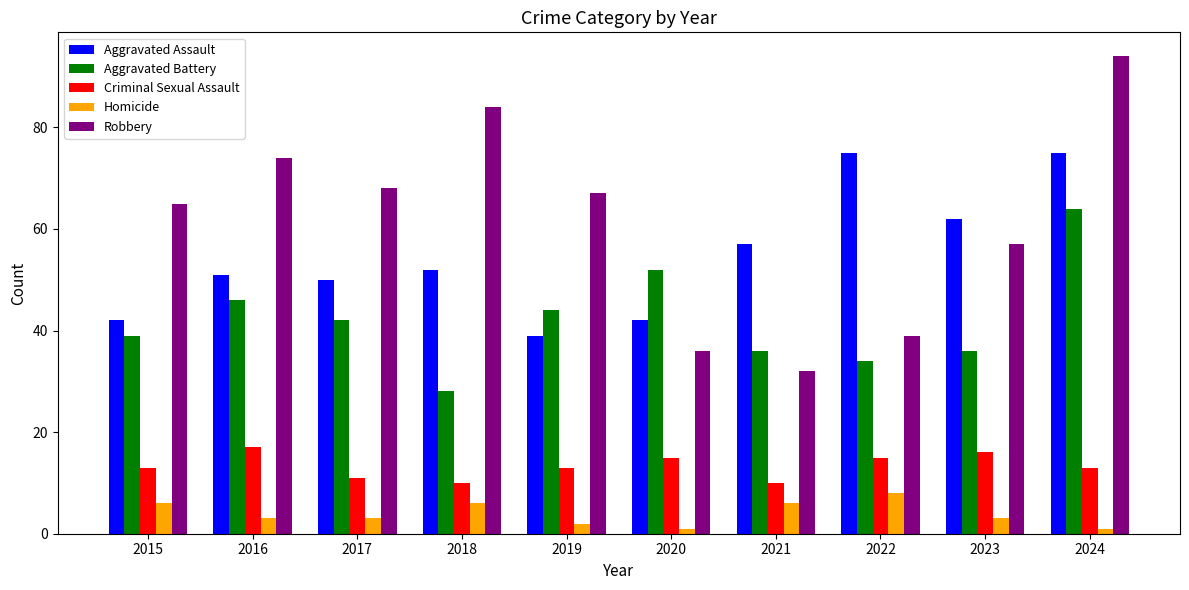

Reading left to right, list all the values displayed in this chart.

Aggravated Assault: 42	51	50	52	39	42	57	75	62	75
Aggravated Battery: 39	46	42	28	44	52	36	34	36	64
Criminal Sexual Assault: 13	17	11	10	13	15	10	15	16	13
Homicide: 6	3	3	6	2	1	6	8	3	1
Robbery: 65	74	68	84	67	36	32	39	57	94